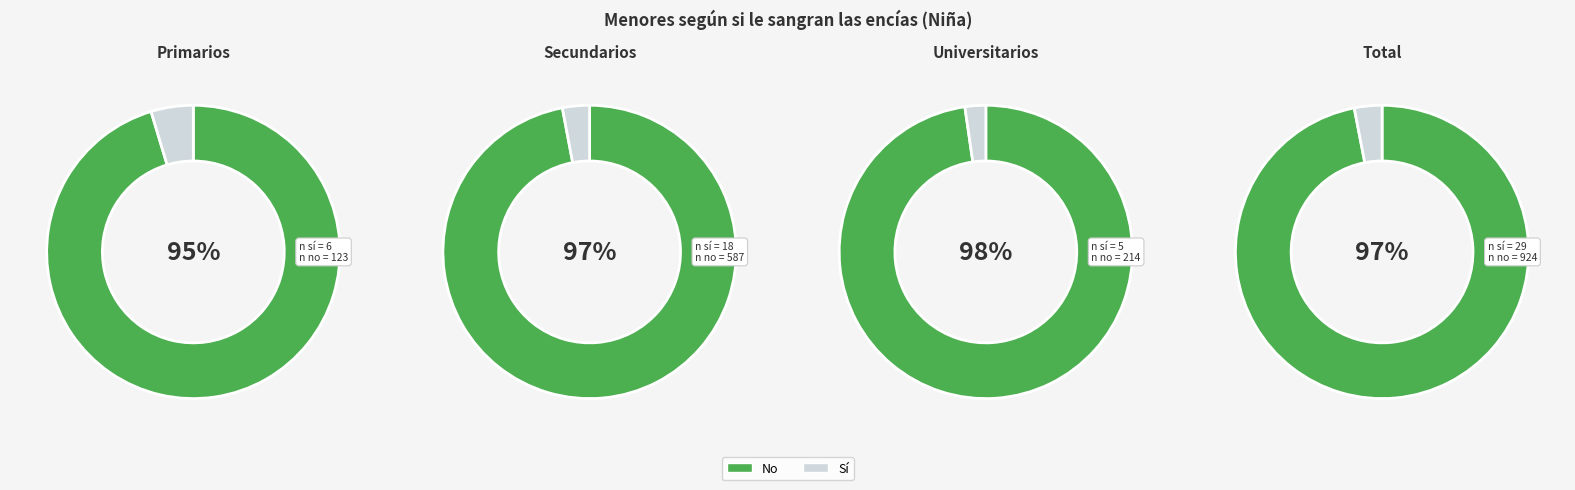

Which slice is the largest?

Total